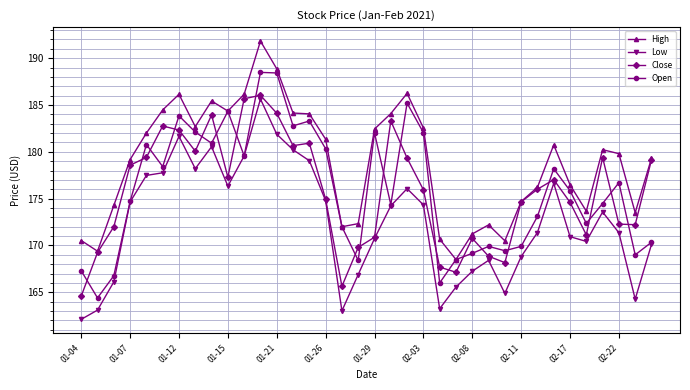

What is the lowest value of the Open series?

164.4